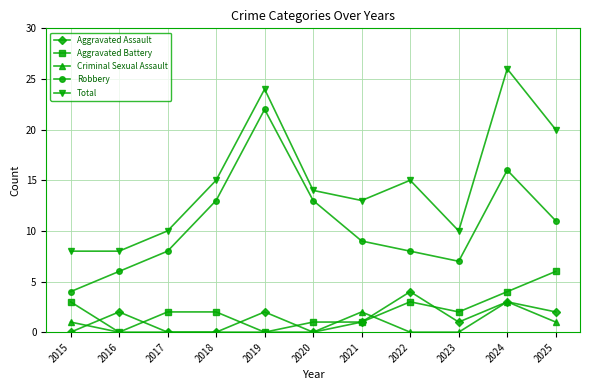

What is the approximate value of Total at 2017, to the nearest 10?

10